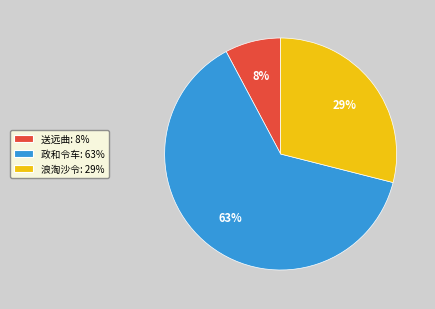

Does any single category account for the majority?

Yes